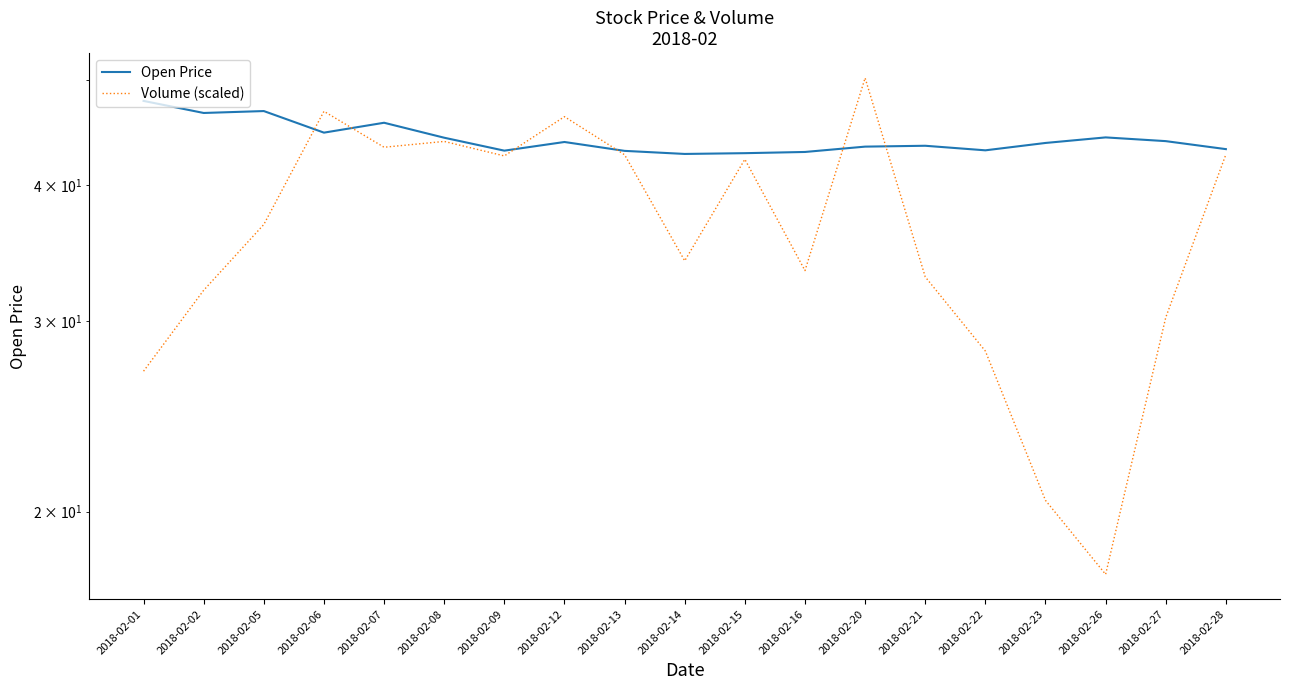

Reading left to right, extract all data points from this chart.

Open Price: 2018-02-01=47.9	2018-02-02=46.7	2018-02-05=46.9	2018-02-06=44.8	2018-02-07=45.7	2018-02-08=44.3	2018-02-09=43.1	2018-02-12=43.9	2018-02-13=43.0	2018-02-14=42.8	2018-02-15=42.8	2018-02-16=43.0	2018-02-20=43.4	2018-02-21=43.5	2018-02-22=43.1	2018-02-23=43.8	2018-02-26=44.3	2018-02-27=44.0	2018-02-28=43.2
Volume (scaled): 2018-02-01=27.0	2018-02-02=32.0	2018-02-05=36.8	2018-02-06=46.8	2018-02-07=43.4	2018-02-08=43.9	2018-02-09=42.6	2018-02-12=46.3	2018-02-13=42.7	2018-02-14=34.1	2018-02-15=42.3	2018-02-16=33.4	2018-02-20=50.3	2018-02-21=32.9	2018-02-22=28.1	2018-02-23=20.5	2018-02-26=17.5	2018-02-27=30.2	2018-02-28=42.7